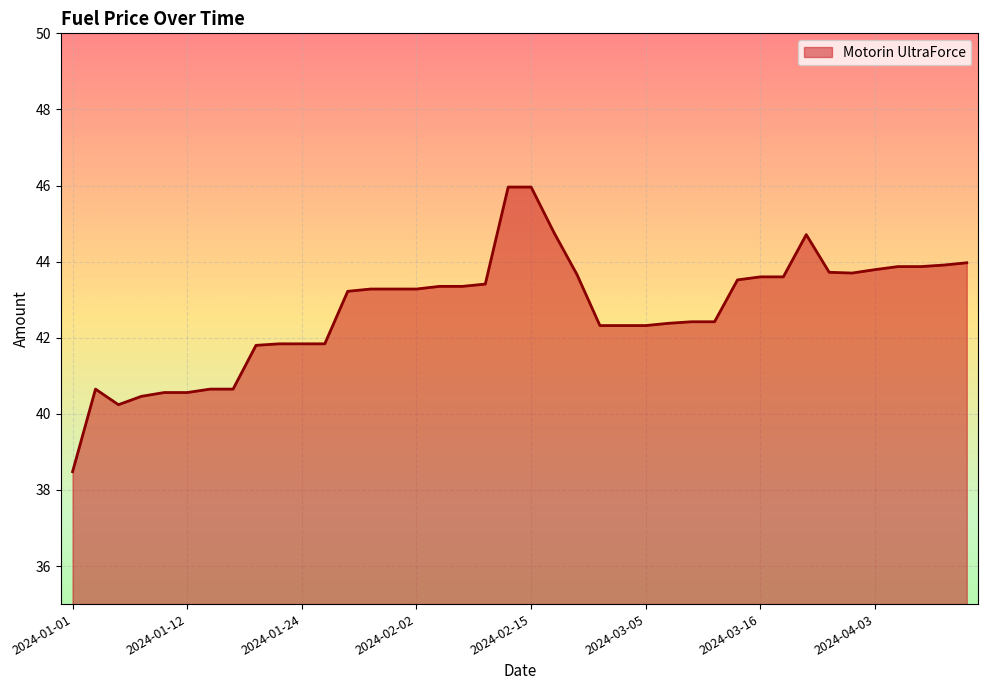

What is the smallest value displayed?

38.5